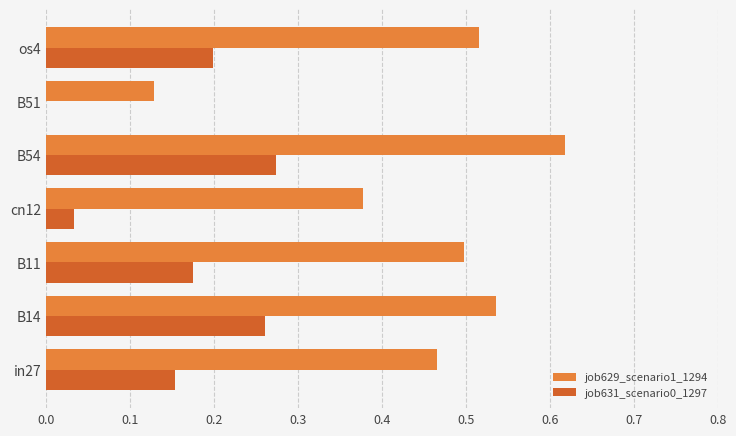

Which series has the largest total across all categories?

job629_scenario1_1294